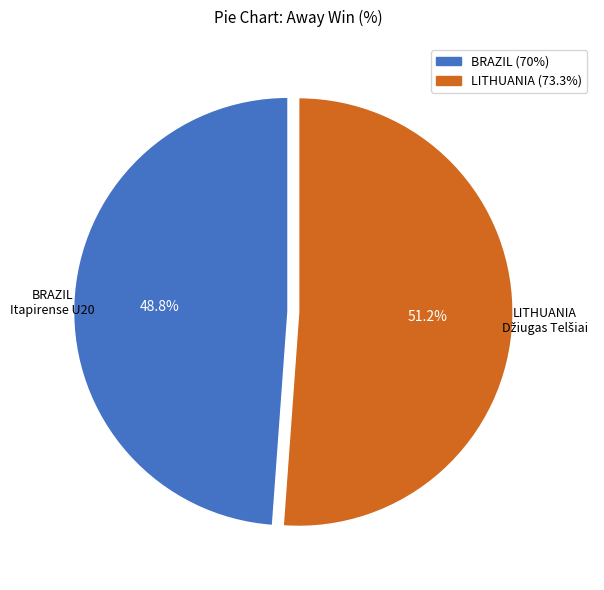

Is there any slice that represents more than half of the pie?

Yes